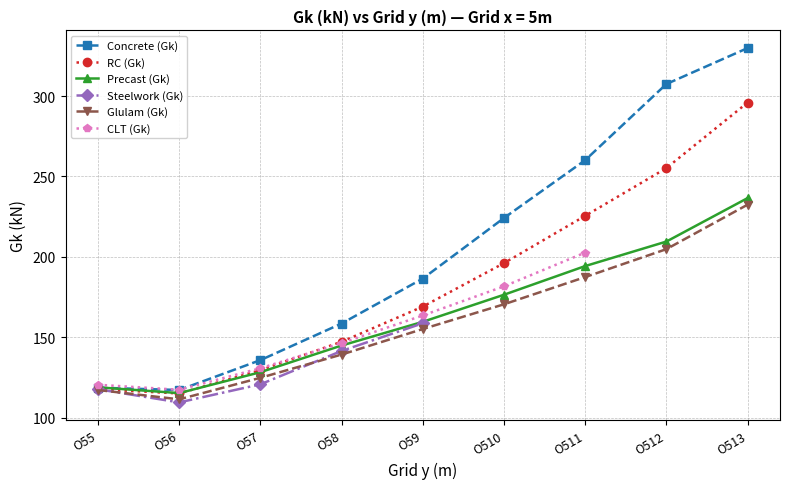

At which category does CLT (Gk) reach its first local valley?

O56